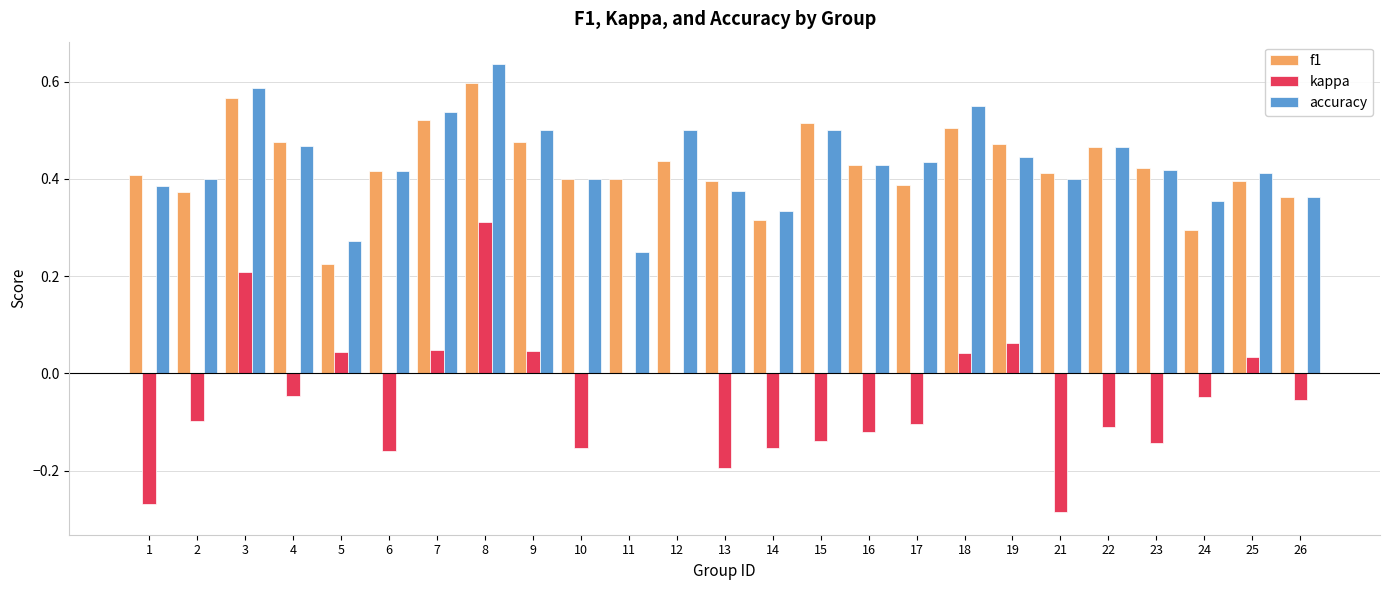

What is the sum of all kappa values?

-1.3